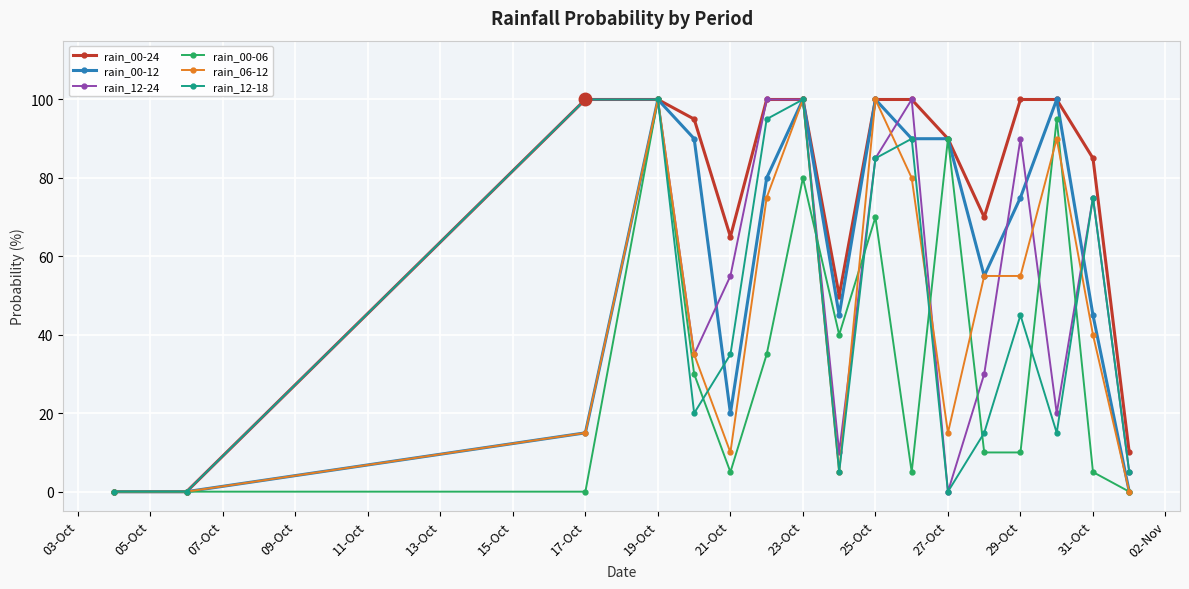

What is the maximum value shown in the chart?

100